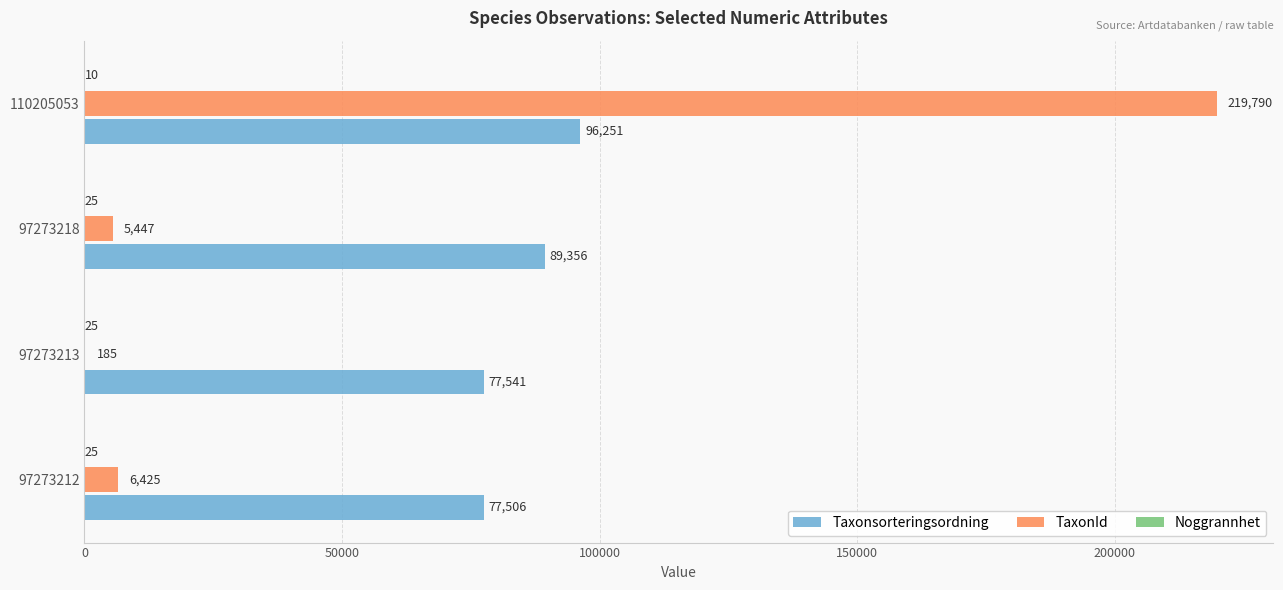

At which category is the sum across all series the highest?

110205053